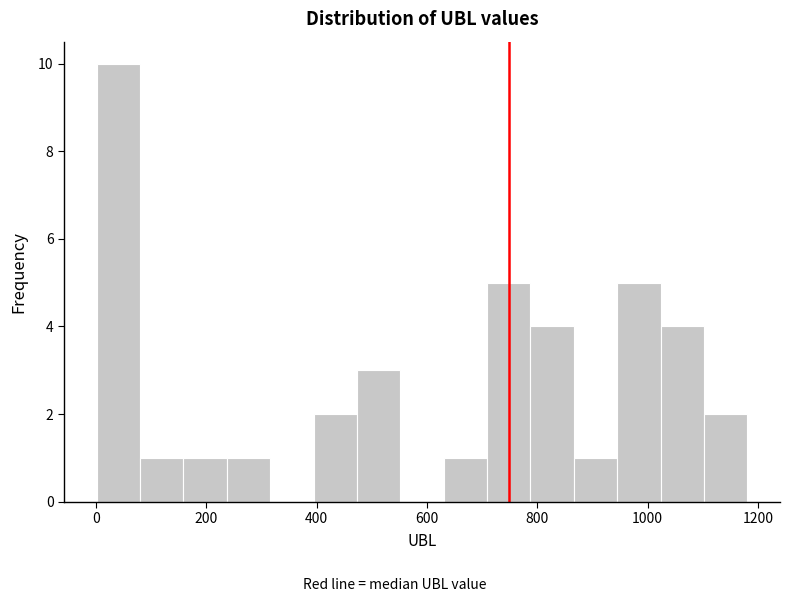

Read against the x-axis, roughly where is the centre of the tallest bar?

40